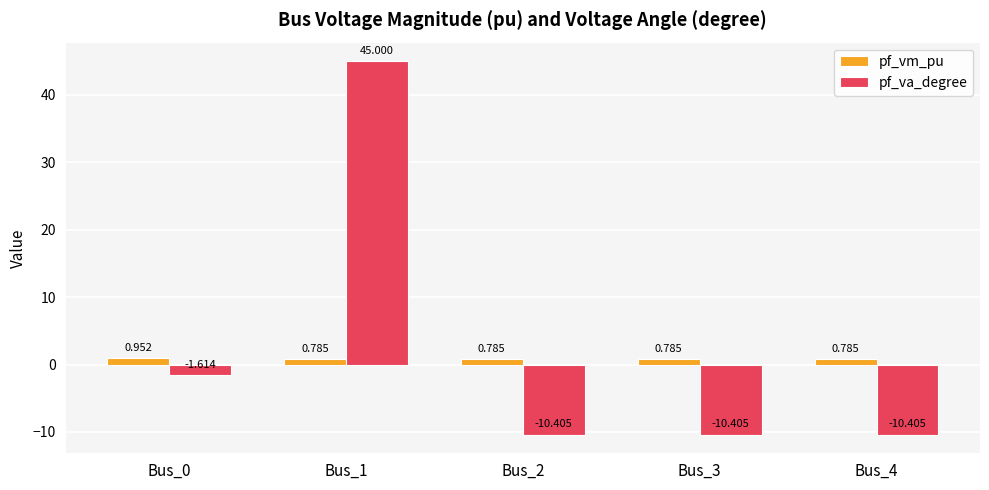

Which series has the widest spread of values?

pf_va_degree